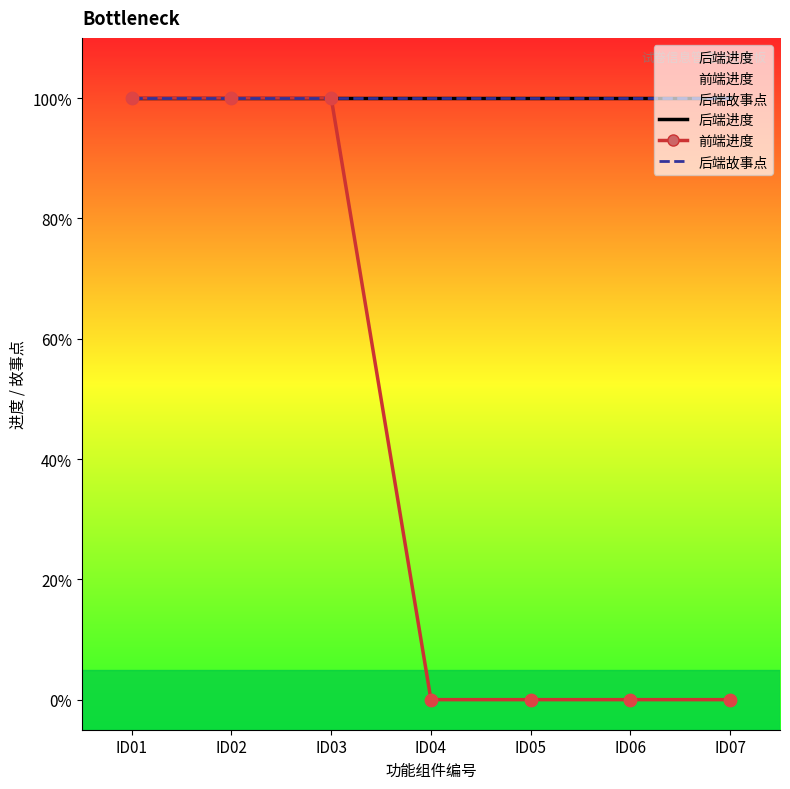

What is the total value across all series at ID04?

2